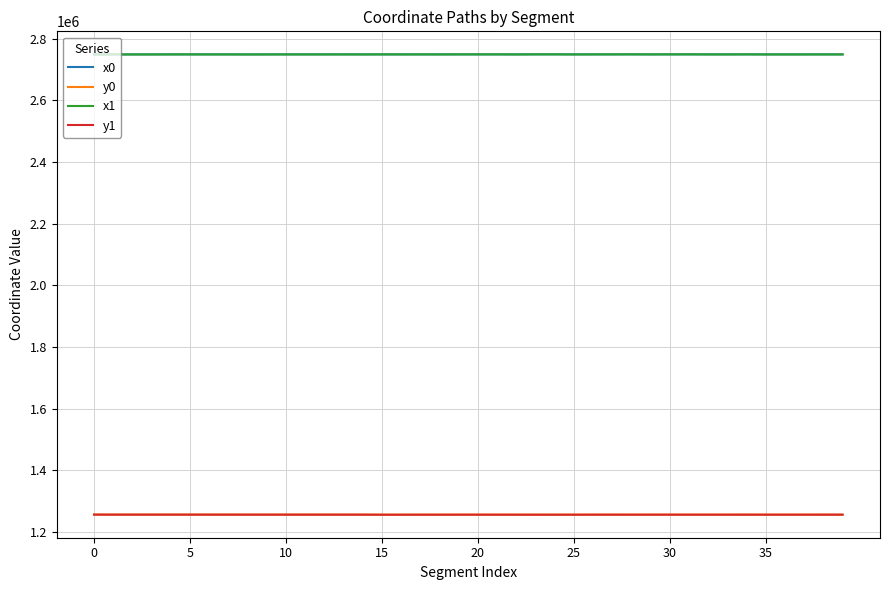

True or false: x1 and y1 intersect in this chart.

False